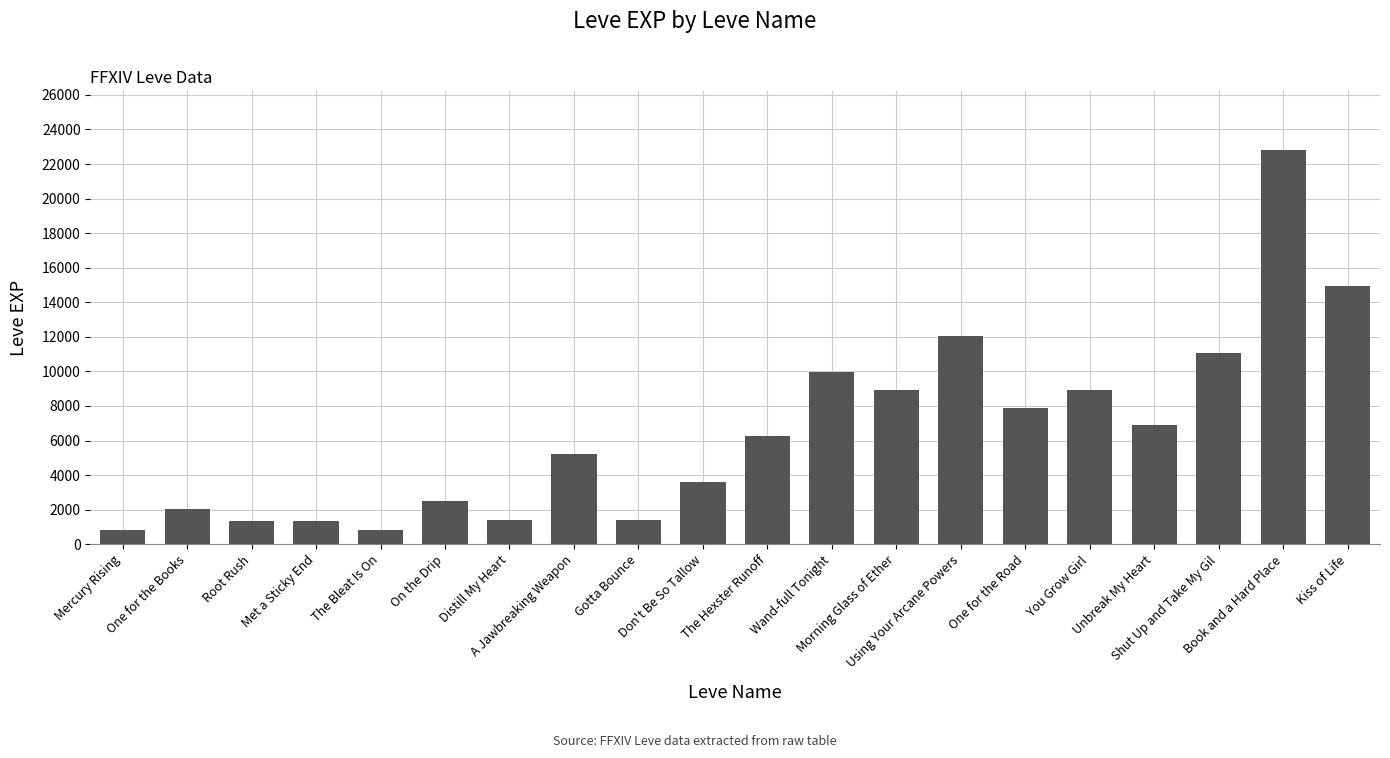

Does the chart contain any negative values?

No